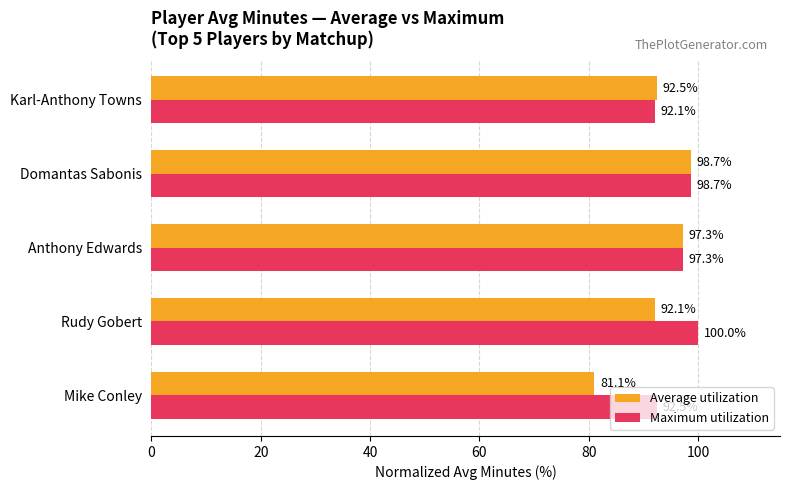

Rank the categories by Average utilization value from lowest to highest.

Mike Conley, Rudy Gobert, Karl-Anthony Towns, Anthony Edwards, Domantas Sabonis